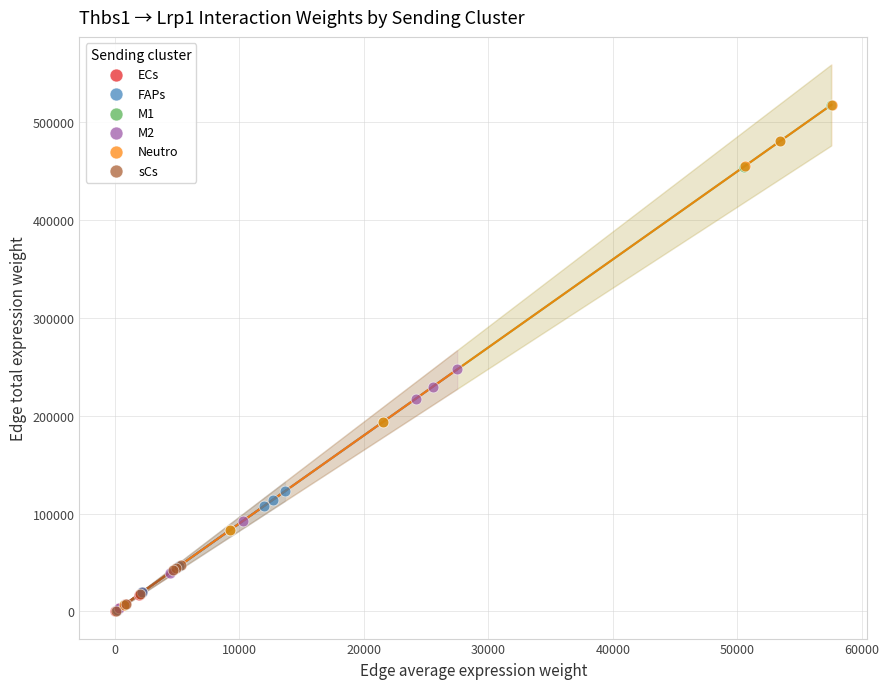

Which series has the largest Y range (max minus min)?

Neutro